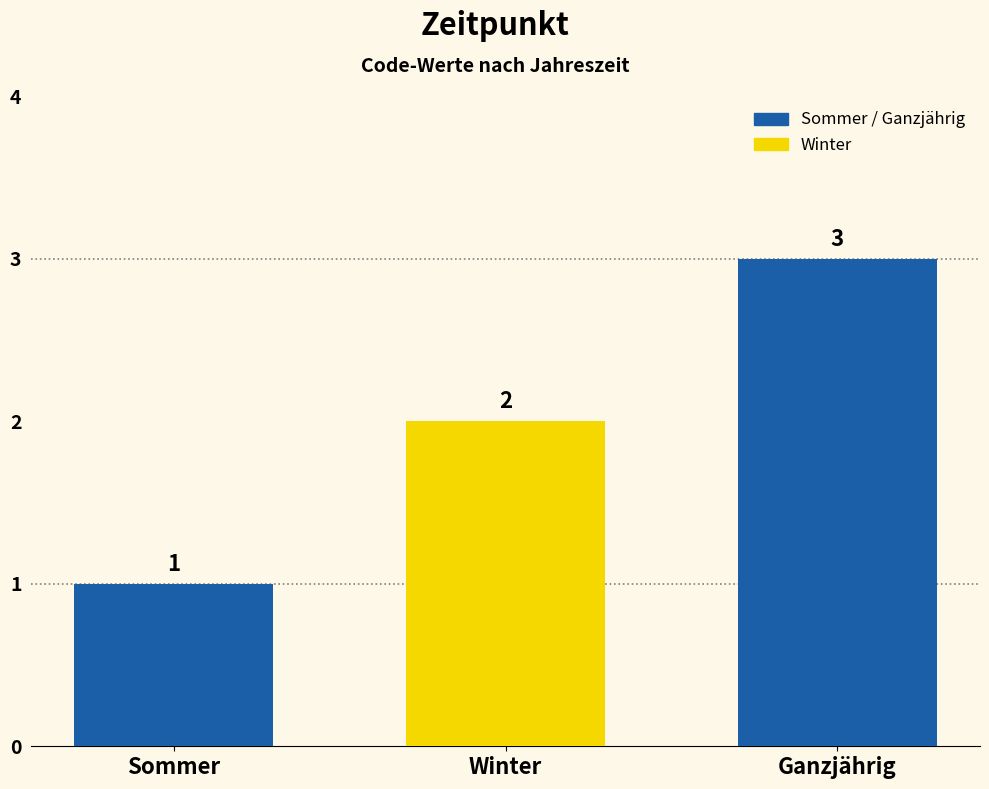

Reading left to right, extract all data points from this chart.

1	2	3